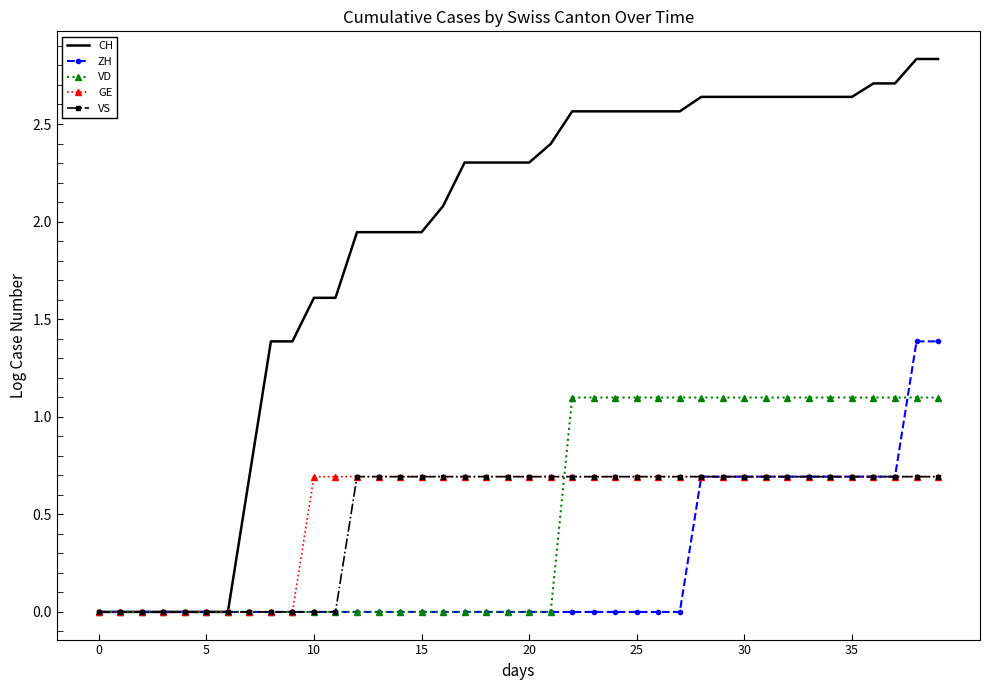

Which series has the widest spread of values?

CH